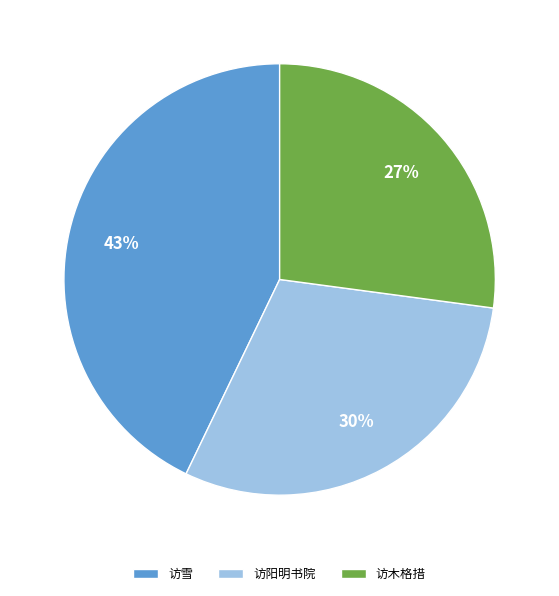

True or false: 访阳明书院 accounts for 30% of the total.

True